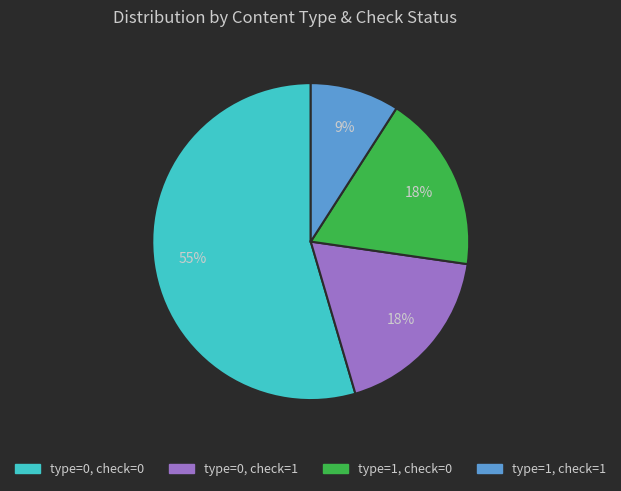

How many slices are in this pie chart?

4